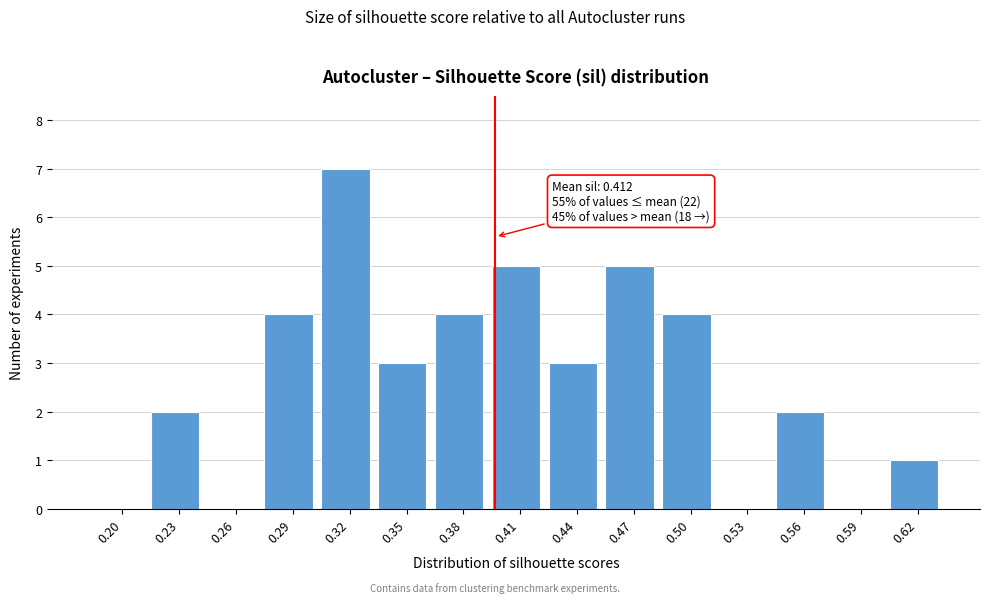

Reading left to right, transcribe all the data shown in this chart.

0.20=0	0.23=2	0.26=0	0.29=4	0.32=7	0.35=3	0.38=4	0.41=5	0.44=3	0.47=5	0.50=4	0.53=0	0.56=2	0.59=0	0.62=1